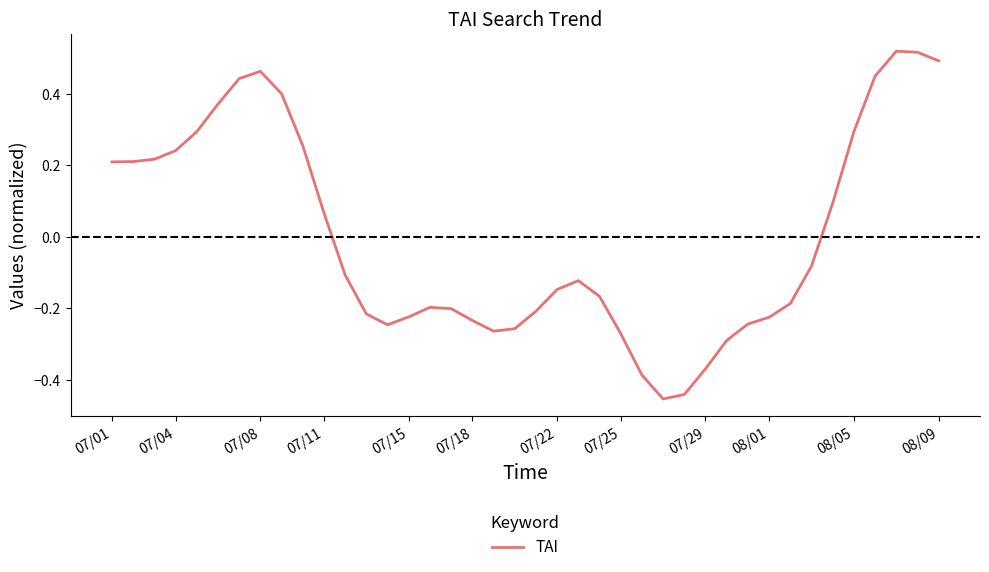

What is the difference between the maximum and minimum values?

1.0